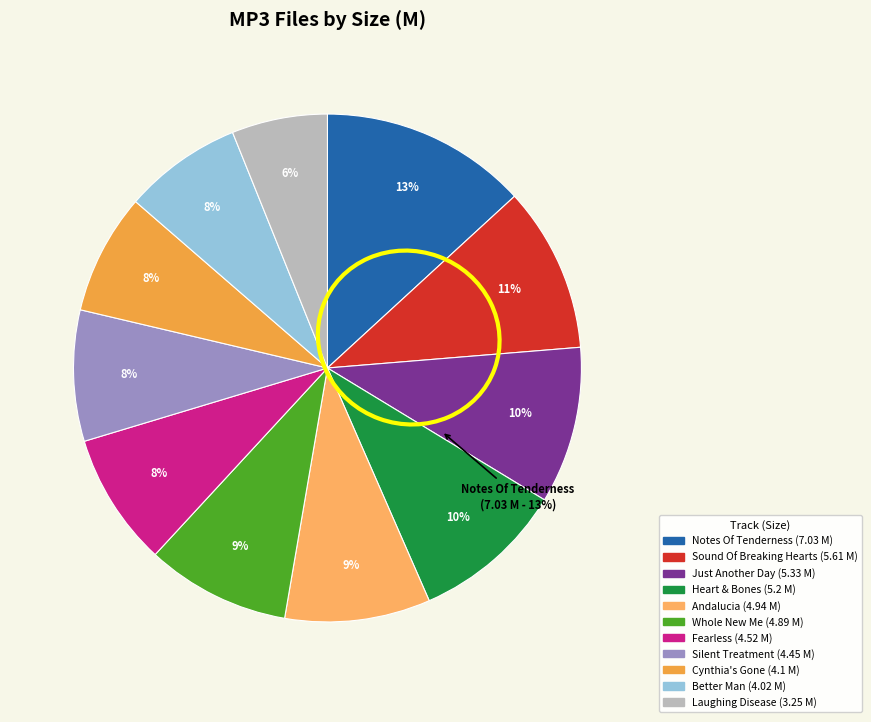

Does any single category account for the majority?

No